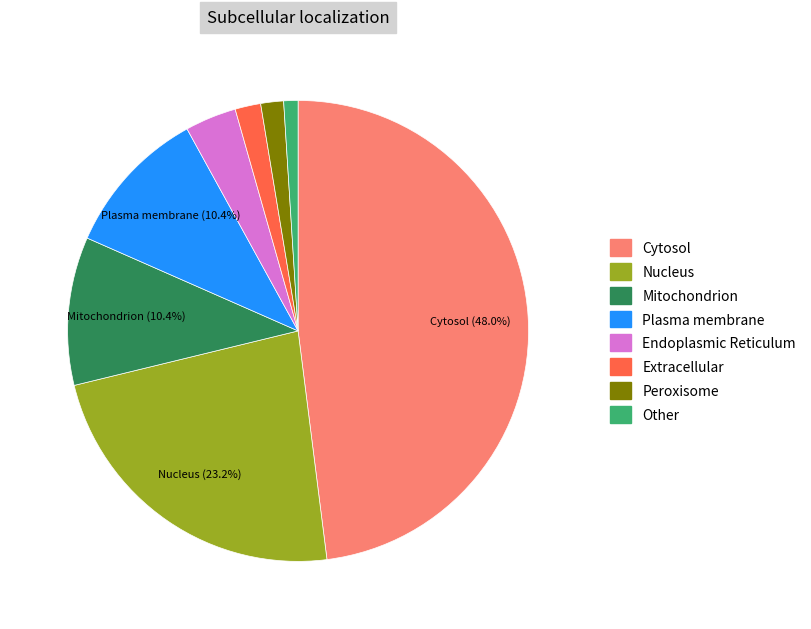

How many segments does this pie chart have?

8